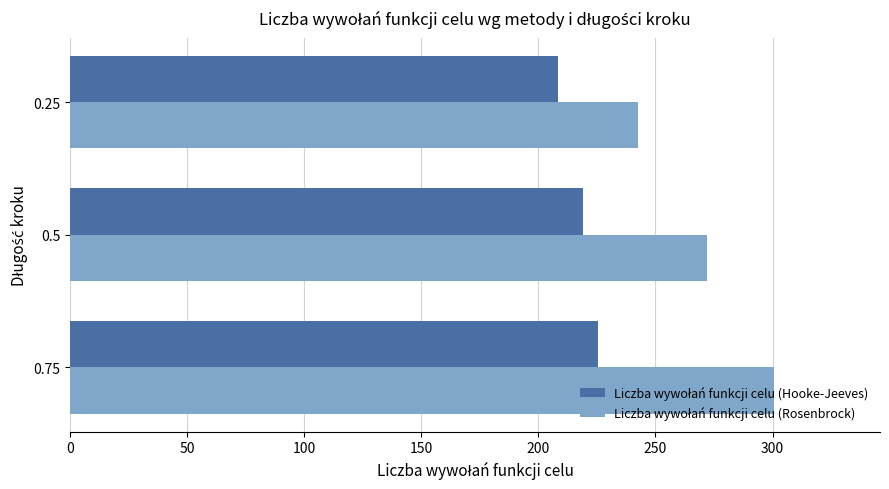

What is the maximum value shown in the chart?

300.8